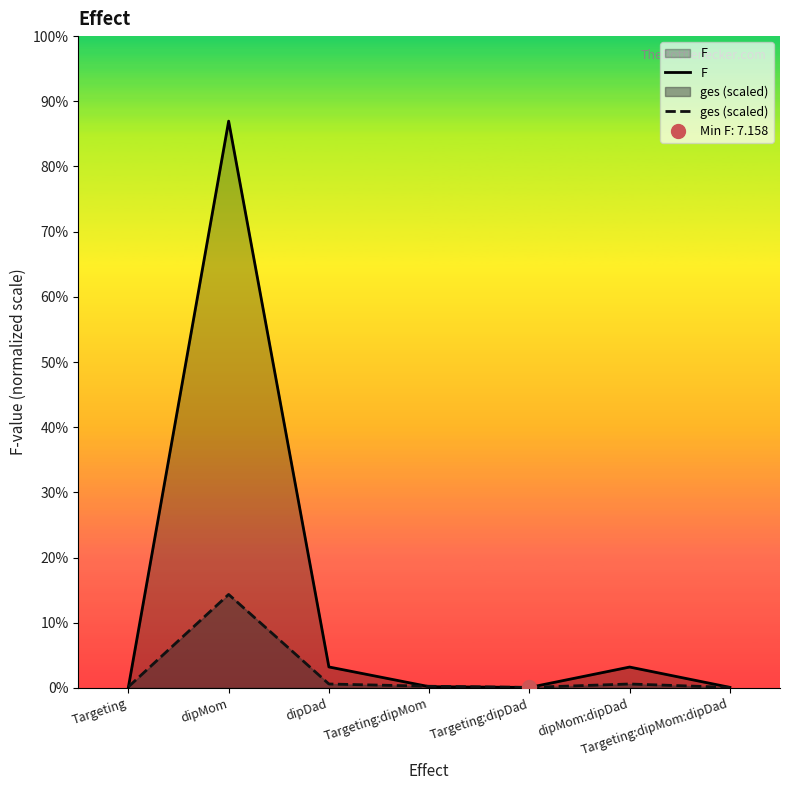

Rank the series by their average value, from highest to lowest.

F, ges (scaled)